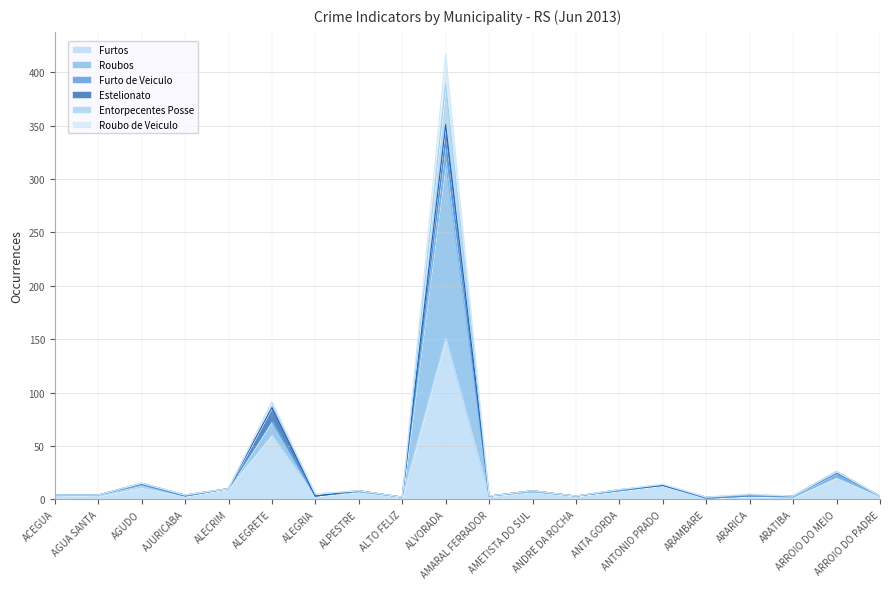

What are all the series names shown in the legend?

Furtos, Roubos, Furto de Veiculo, Estelionato, Entorpecentes Posse, Roubo de Veiculo